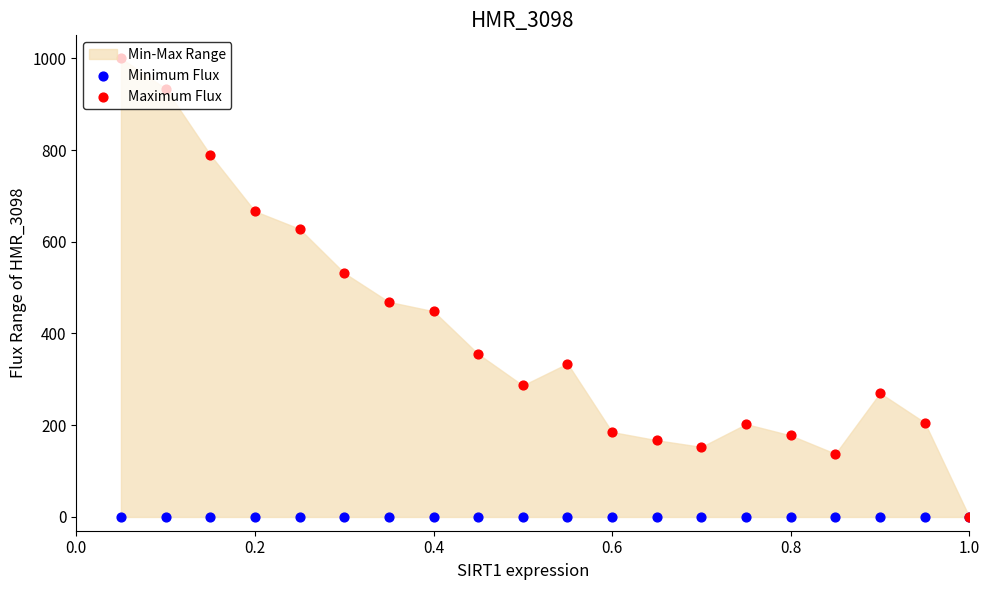

Which series reaches the minimum Y coordinate?

Minimum Flux